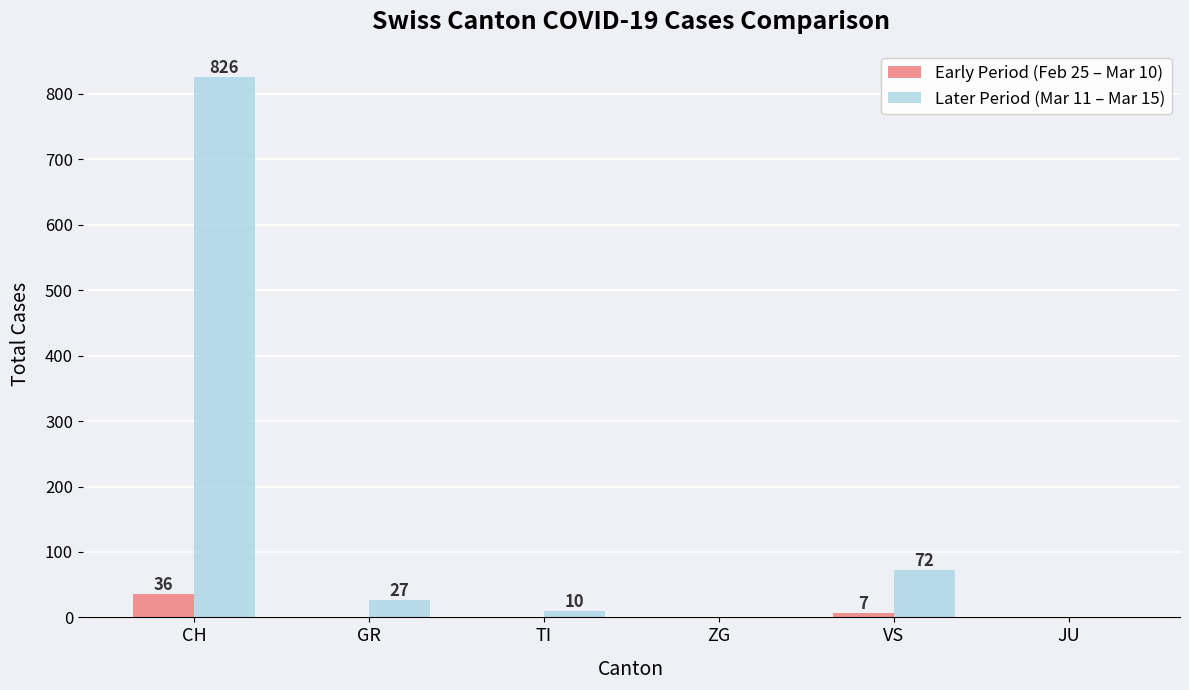

Are the bars grouped side by side (vs. stacked)?

Yes